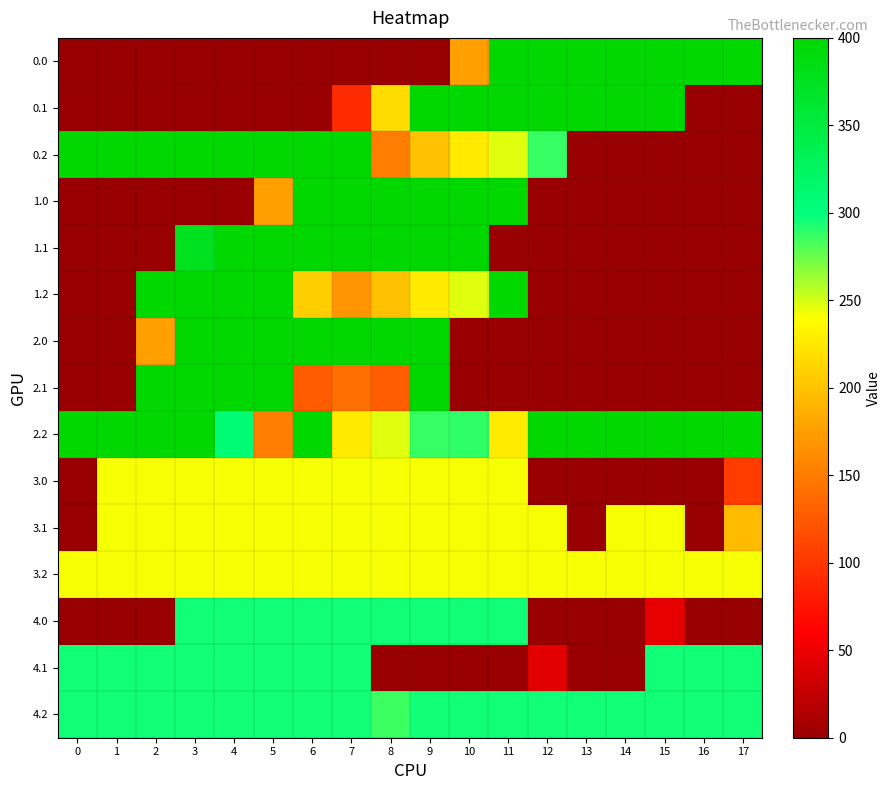

Which category has the highest value across all series?

11